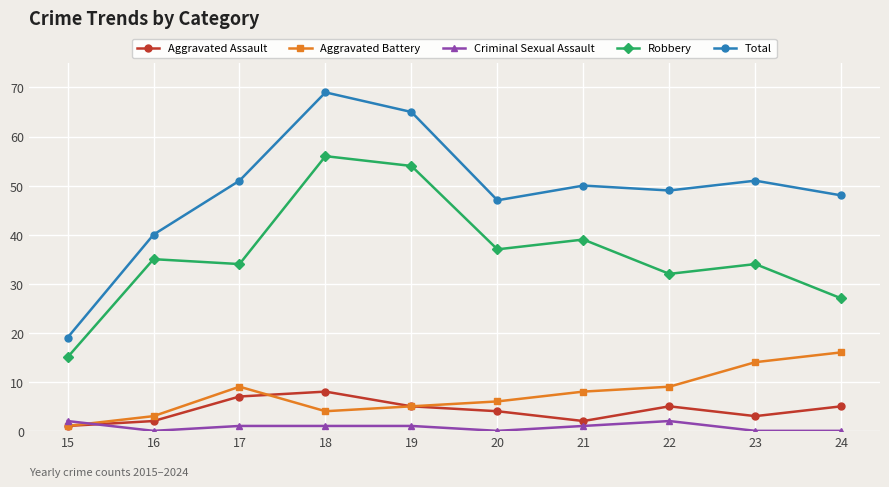

Where is the first local maximum for Total?

18